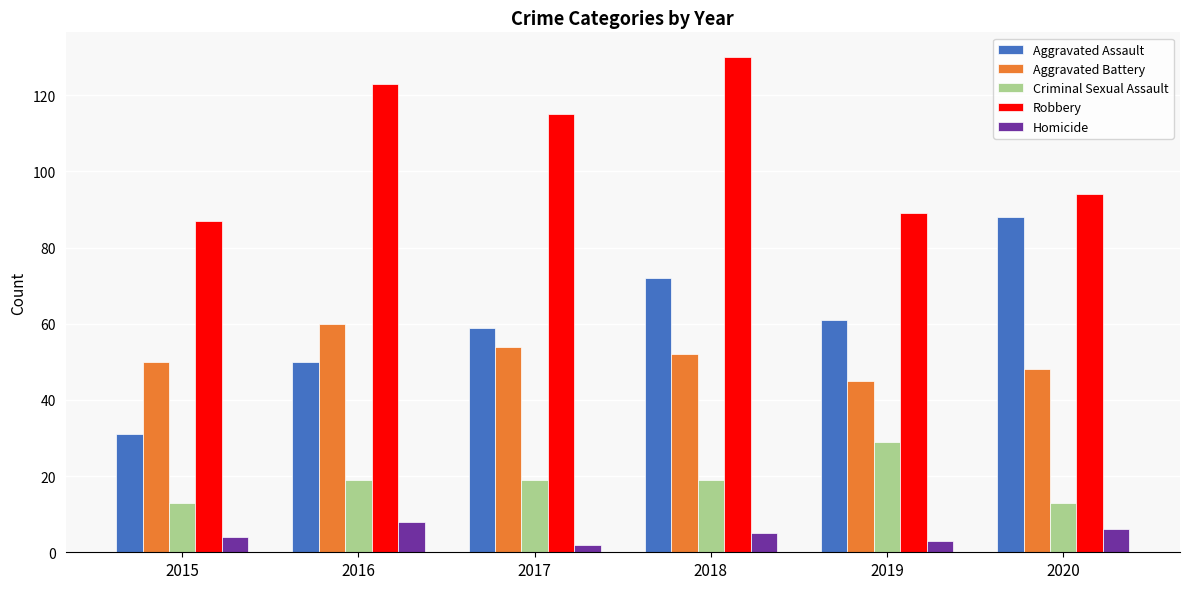

Reading left to right, list all the values displayed in this chart.

Aggravated Assault: 2015=31	2016=50	2017=59	2018=72	2019=61	2020=88
Aggravated Battery: 2015=50	2016=60	2017=54	2018=52	2019=45	2020=48
Criminal Sexual Assault: 2015=13	2016=19	2017=19	2018=19	2019=29	2020=13
Robbery: 2015=87	2016=123	2017=115	2018=130	2019=89	2020=94
Homicide: 2015=4	2016=8	2017=2	2018=5	2019=3	2020=6